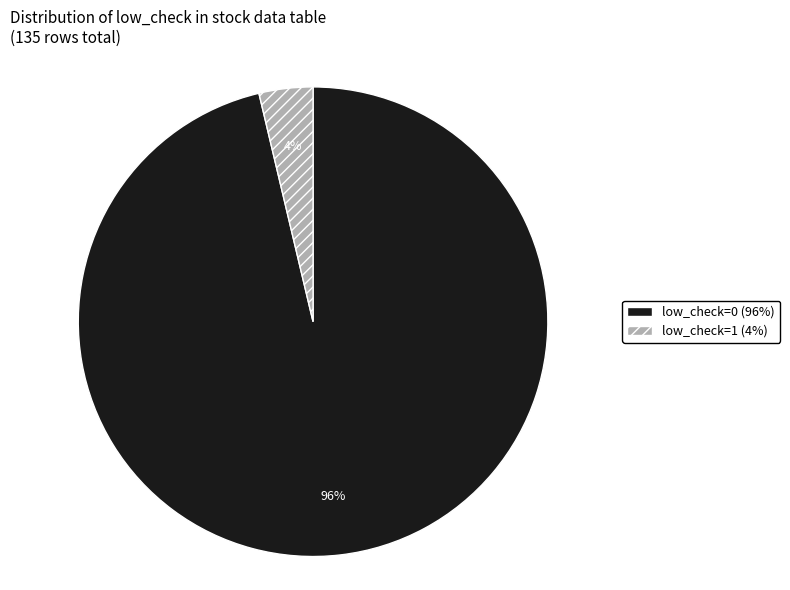

Which has a higher value, low_check=1 or low_check=0?

low_check=0